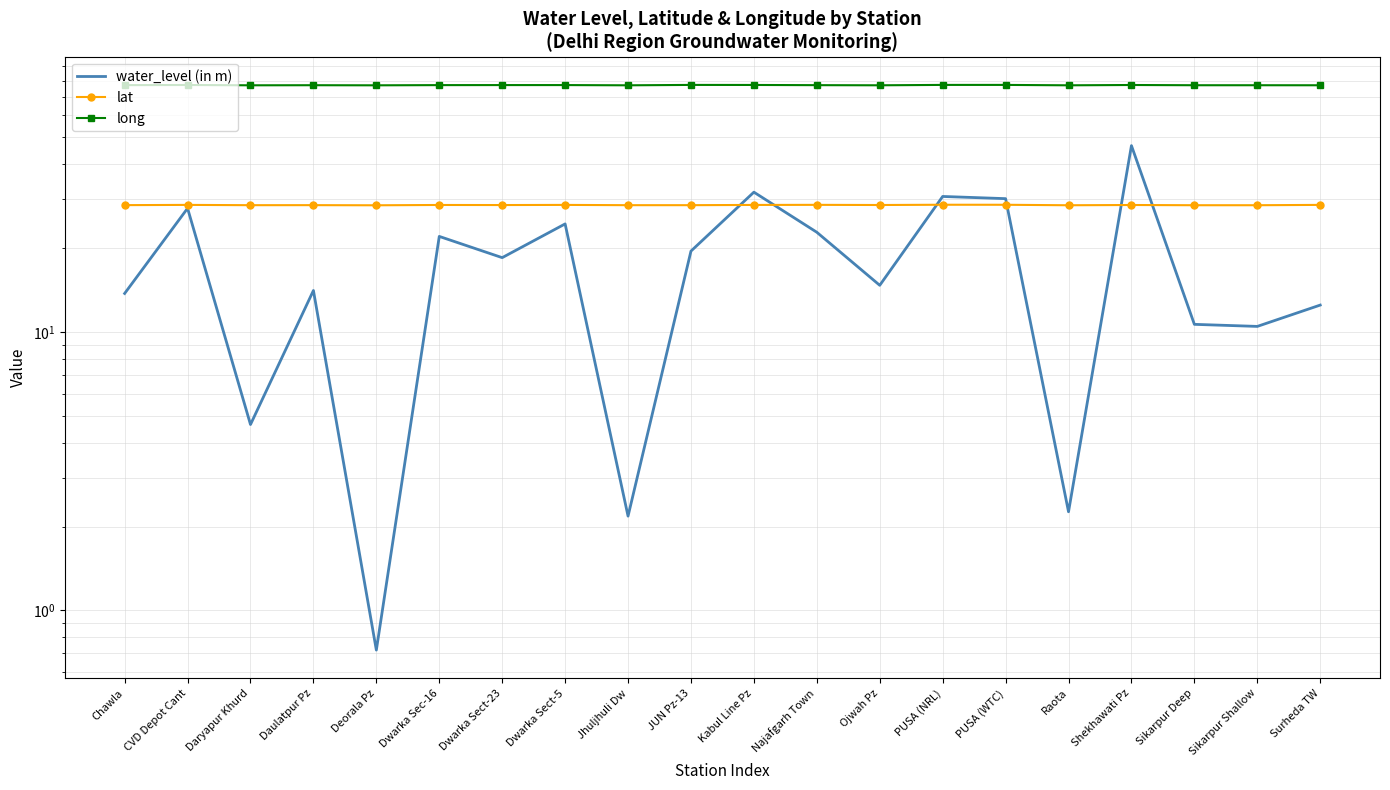

Rank the series at Ojwah Pz from highest to lowest value.

long, lat, water_level (in m)